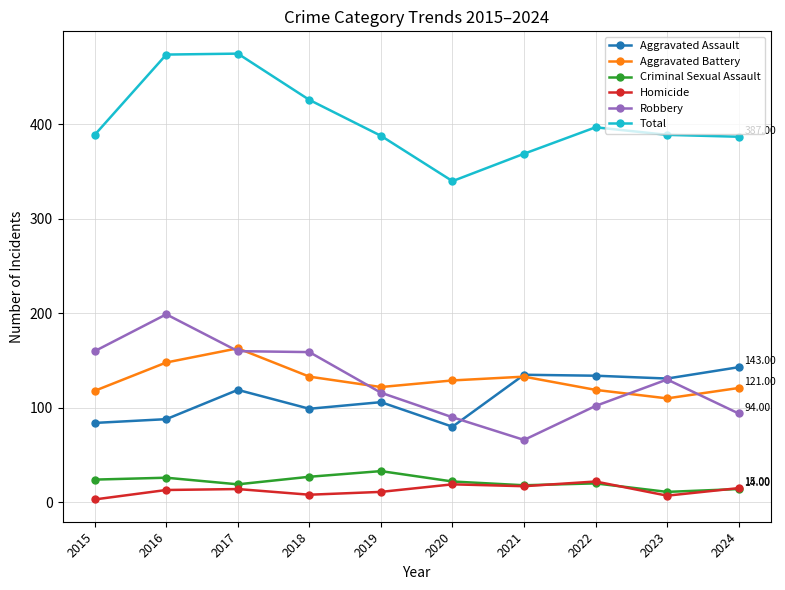

How many data points in Homicide are less than 14?

5